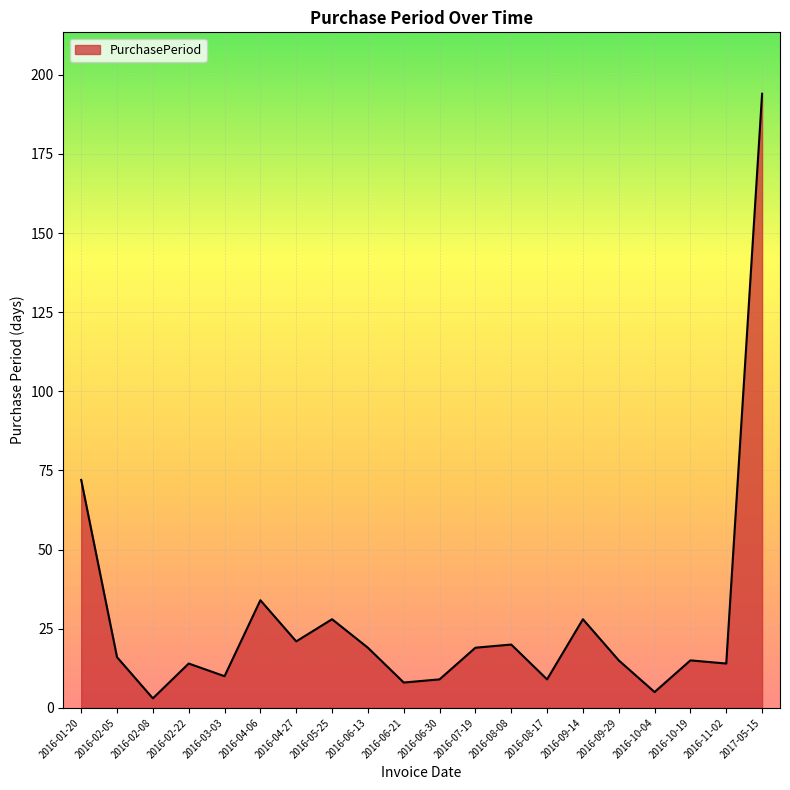

What is the change in value from 2016-01-20 to 2016-09-29?

-57